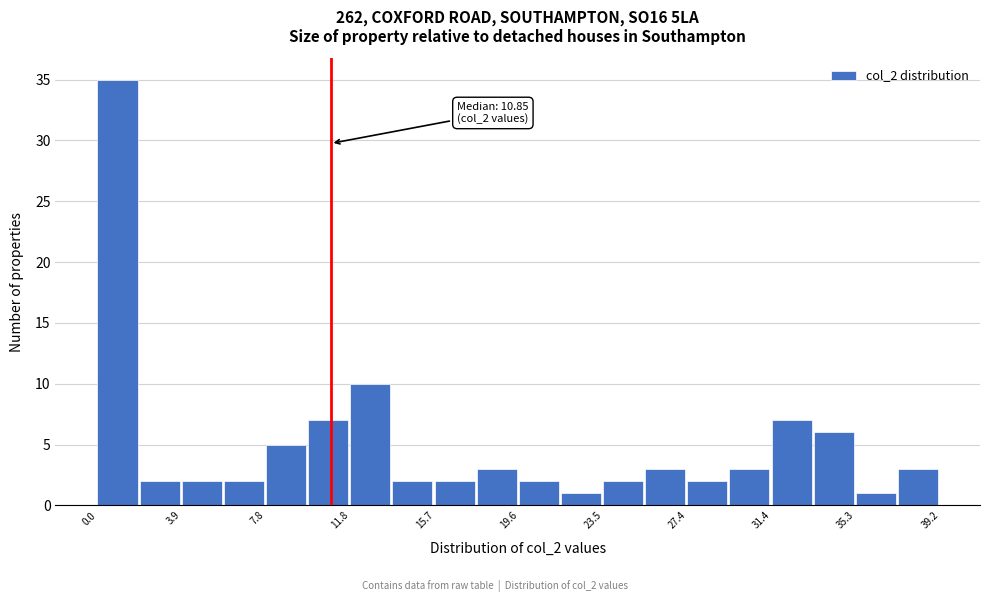

Around what value on the x-axis is the tallest bar? Give the approximate position of its centre, as read against the axis.

1.0